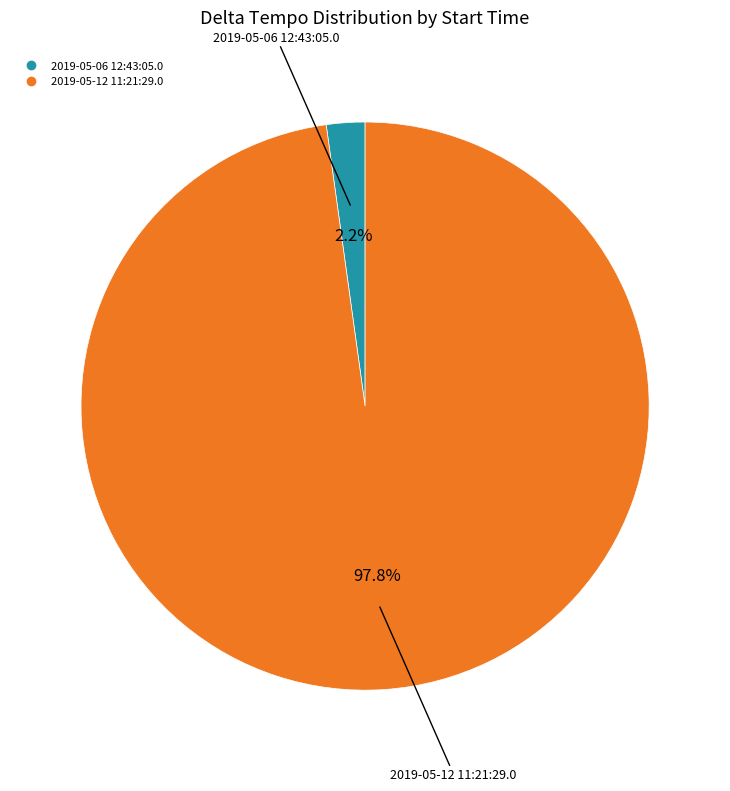

To the nearest percent, what is the difference between the largest and smallest slice percentages?

96%